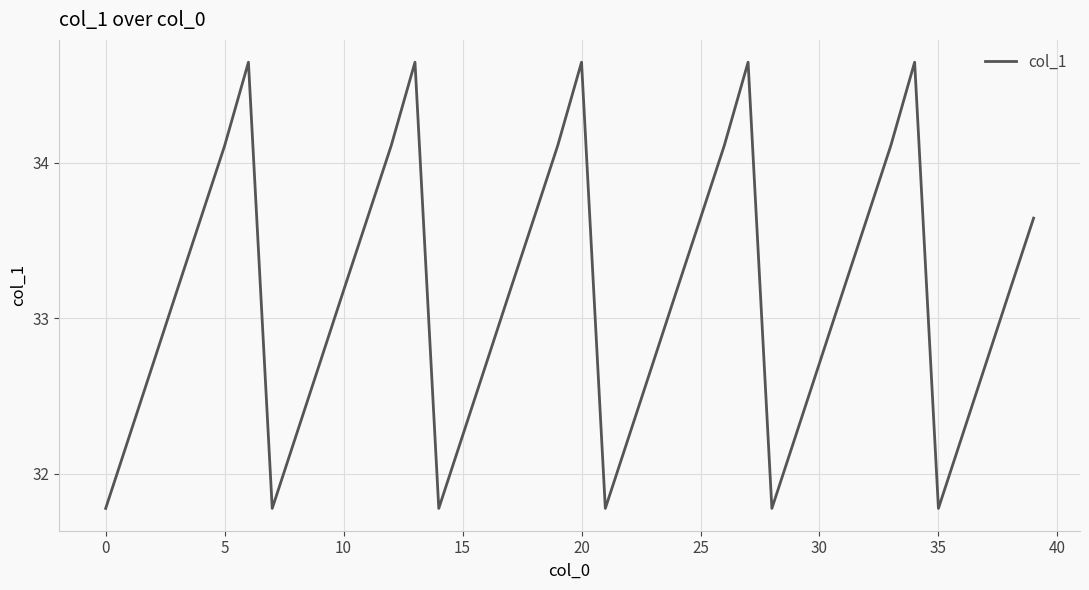

What is the difference between the maximum and minimum values?

2.9